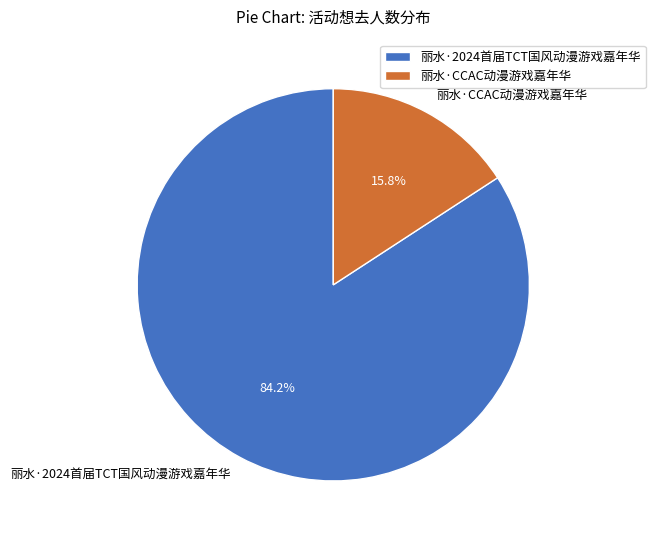

To the nearest percent, what percentage of the pie is 丽水·CCAC动漫游戏嘉年华?

16%